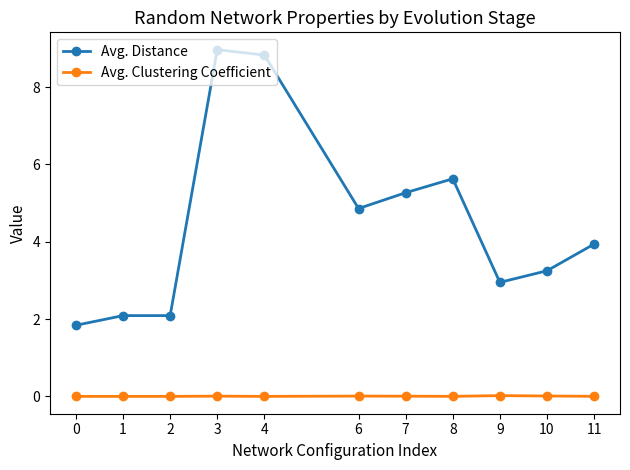

Is the value of Avg. Distance at 2 greater than the value of Avg. Clustering Coefficient at 2?

Yes